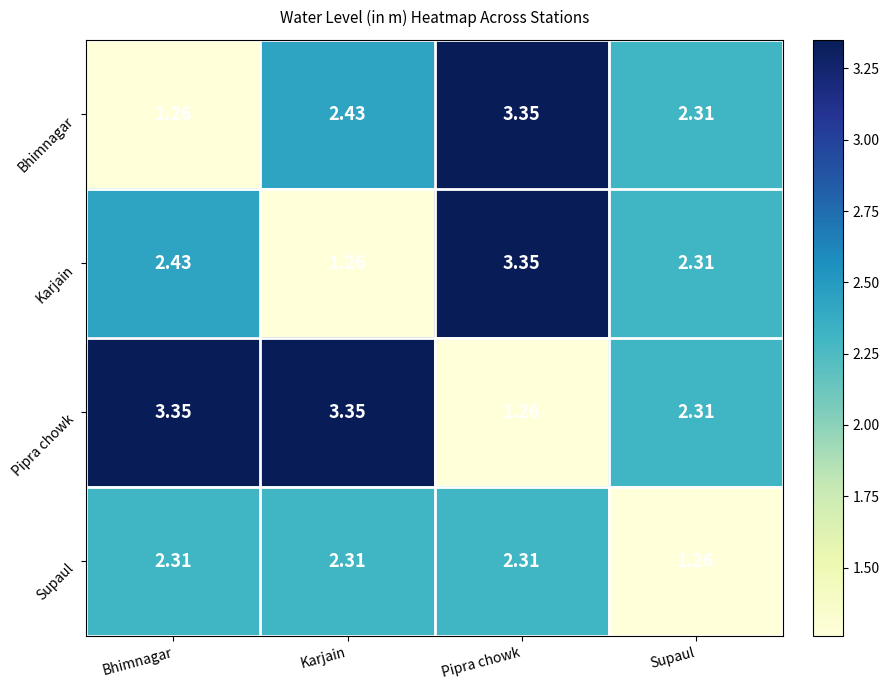

What is the difference between the highest and lowest values at Karjain?

2.1